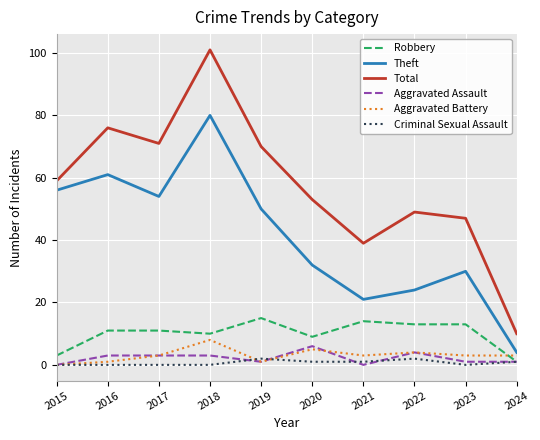

What are all the series names shown in the legend?

Robbery, Theft, Total, Aggravated Assault, Aggravated Battery, Criminal Sexual Assault